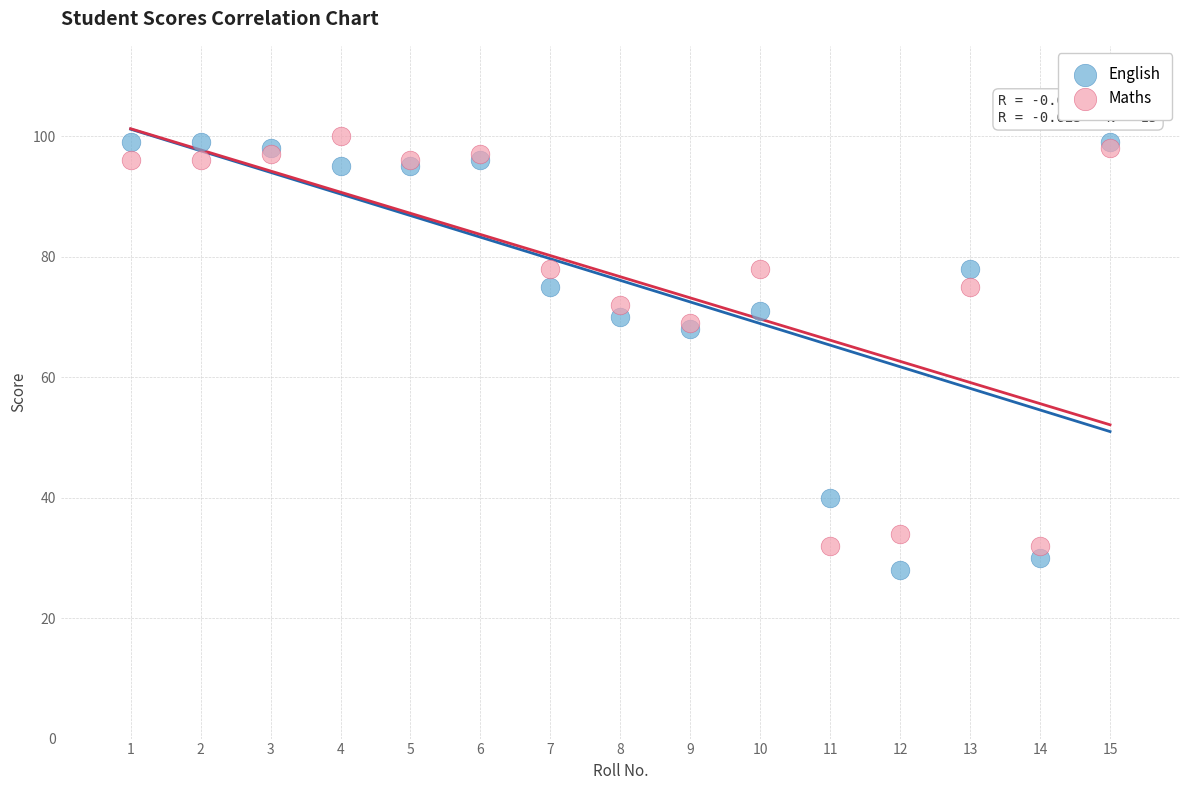

What is the X range (max minus min) for the scatter plot?

14